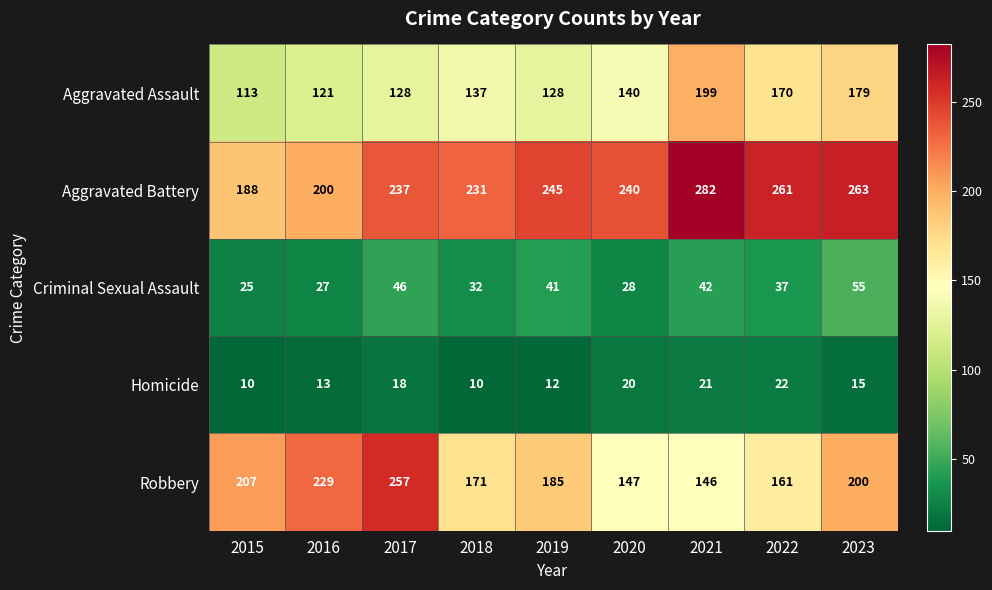

At which label does Aggravated Assault reach its minimum?

2015